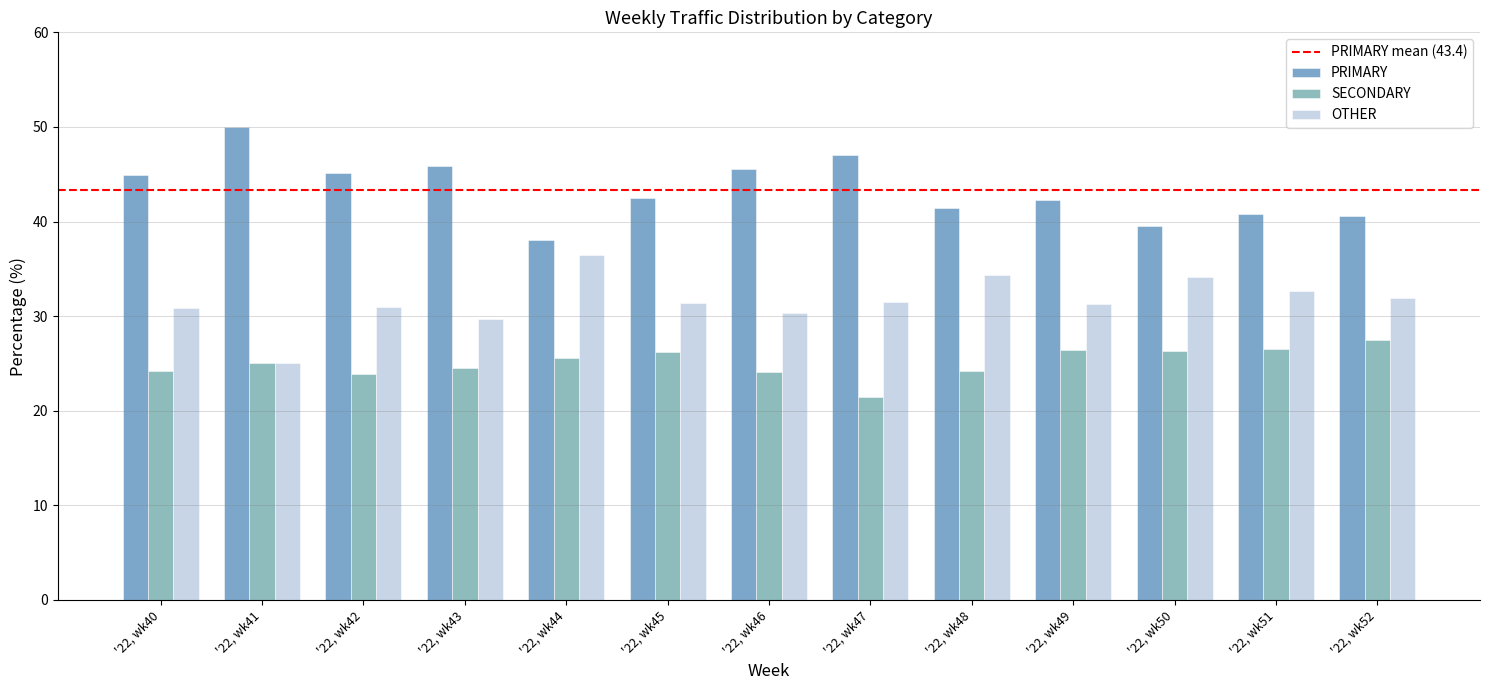

What is the maximum value for PRIMARY?

50.0